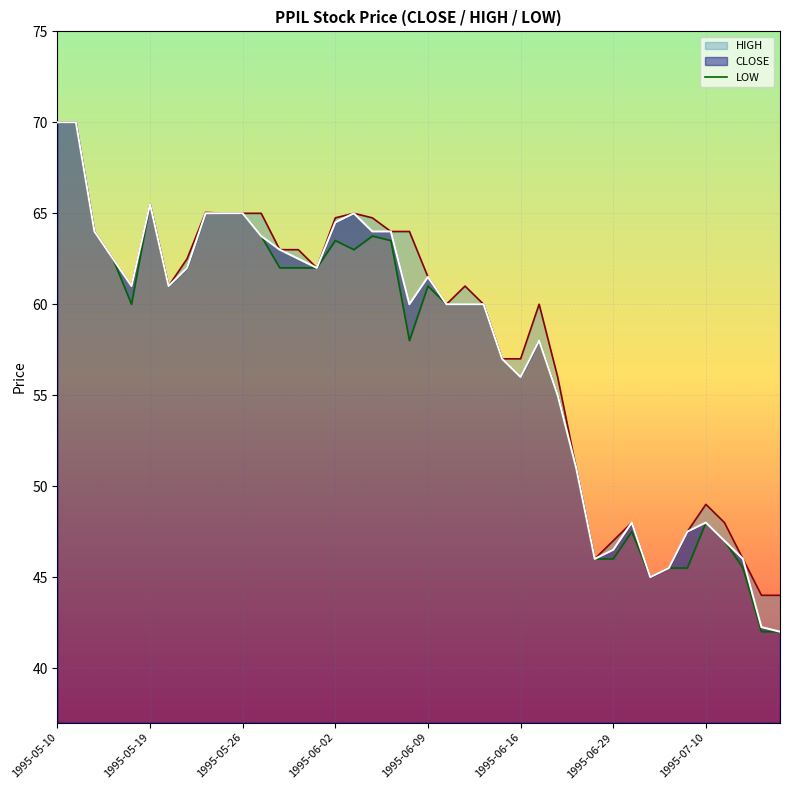

Approximately how many times larger is the value at 1995-05-19 compared to 1995-06-16?

1.2